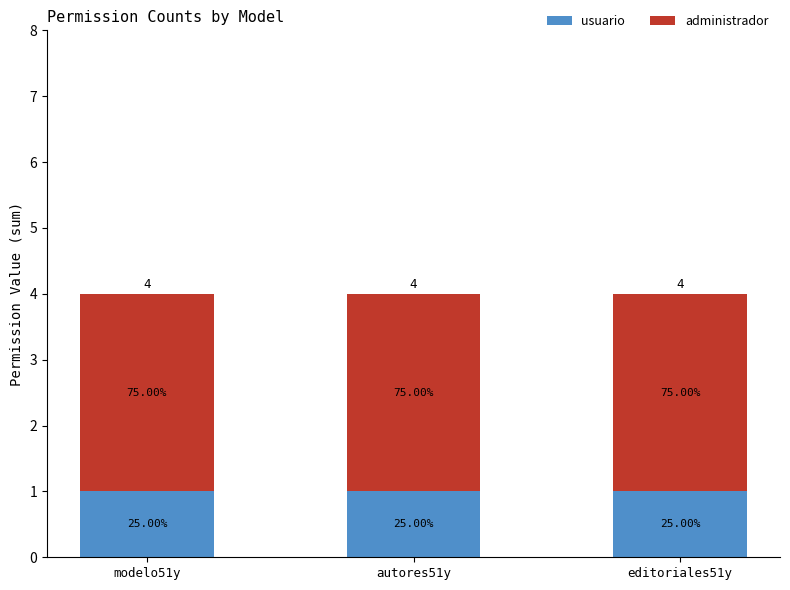

What is the label of the 3rd bar from the right?

modelo51y